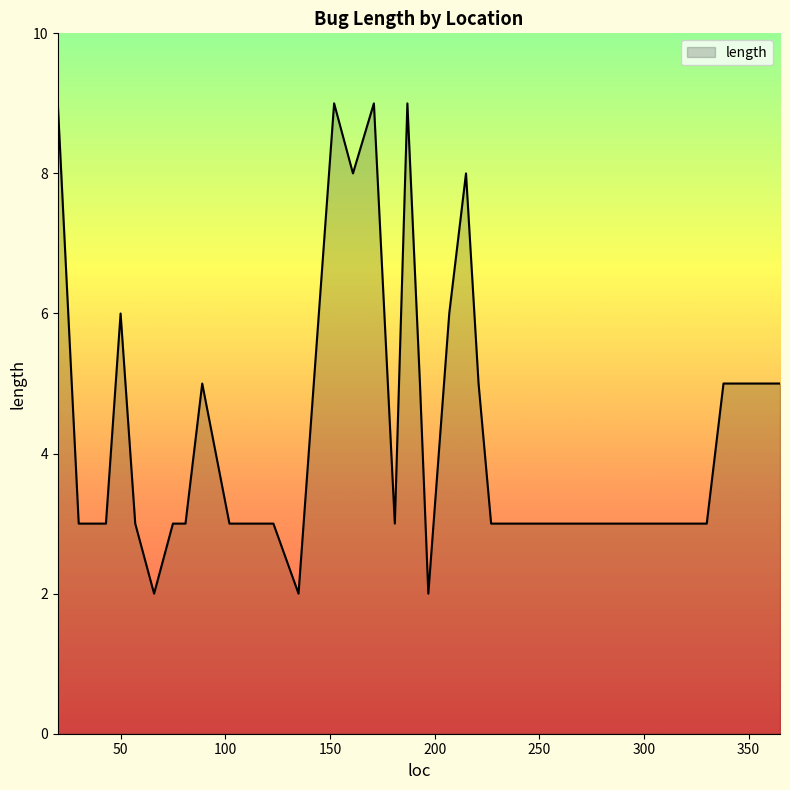

What is the maximum value shown in the chart?

9